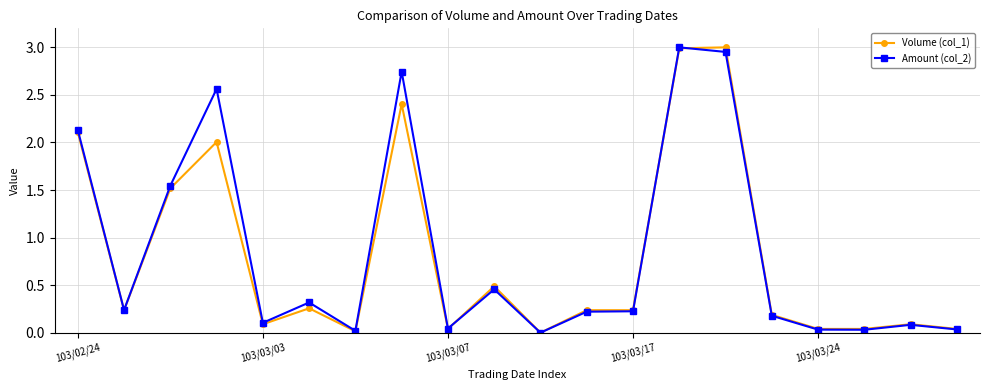

How many values in Amount (col_2) are above zero?

19